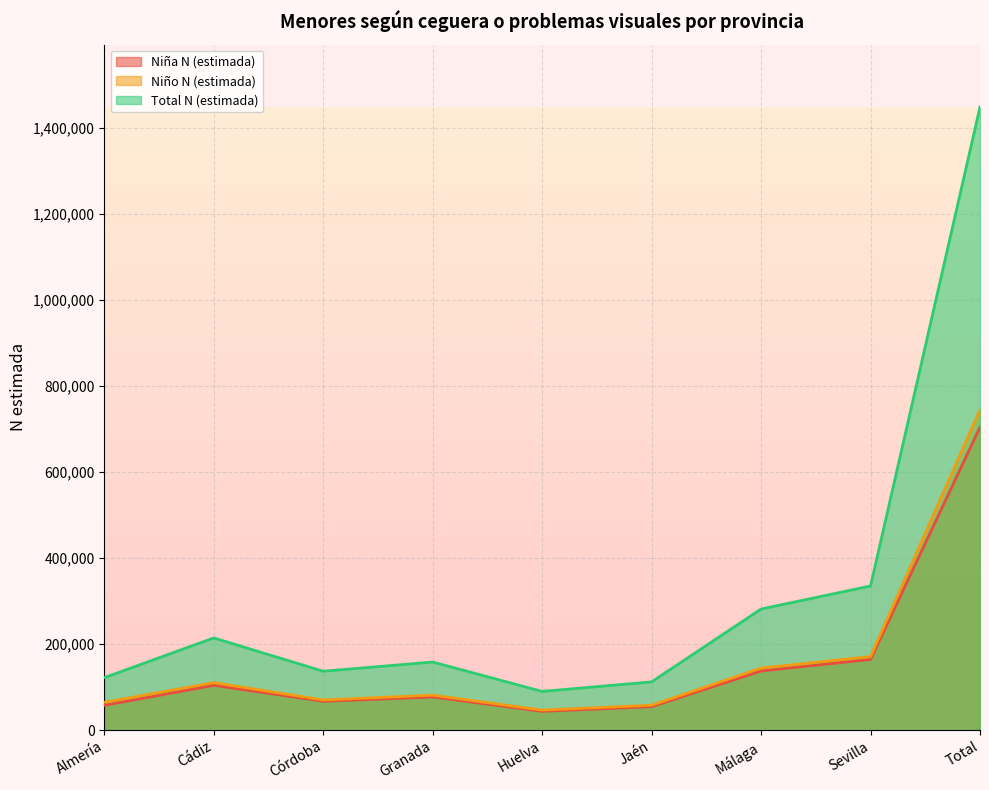

Reading left to right, extract all data points from this chart.

Niña N (estimada): Almería=57371	Cádiz=103947	Córdoba=66831	Granada=76961	Huelva=43438	Jaén=54273	Málaga=137374	Sevilla=164176	Total=704371
Niño N (estimada): Almería=64462	Cádiz=110283	Córdoba=69905	Granada=81184	Huelva=46350	Jaén=57739	Málaga=144072	Sevilla=170849	Total=744844
Total N (estimada): Almería=121833	Cádiz=214230	Córdoba=136736	Granada=158145	Huelva=89788	Jaén=112012	Málaga=281446	Sevilla=335025	Total=1449215